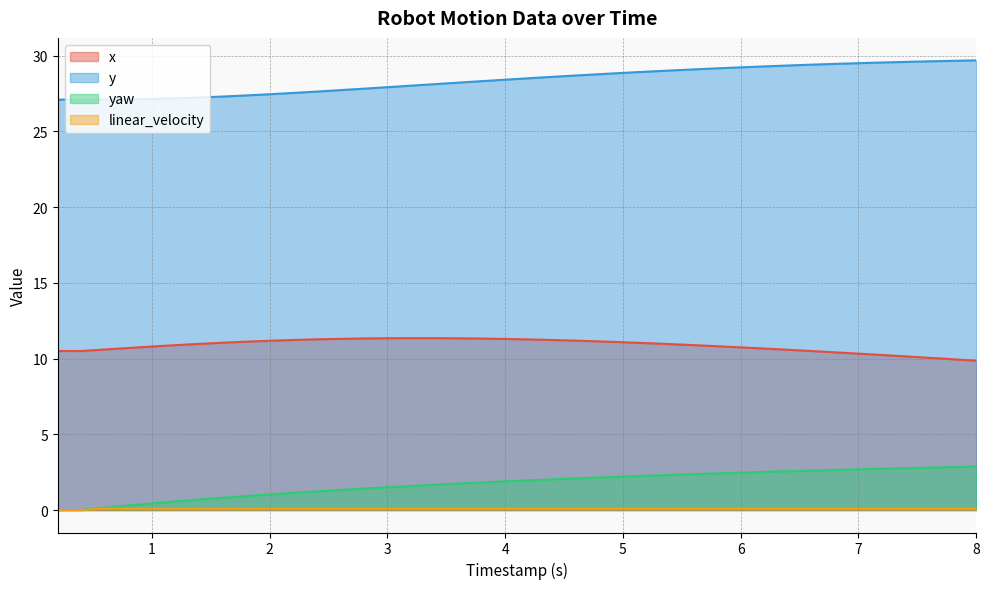

Rank the series by their maximum value, from lowest to highest.

linear_velocity, yaw, x, y